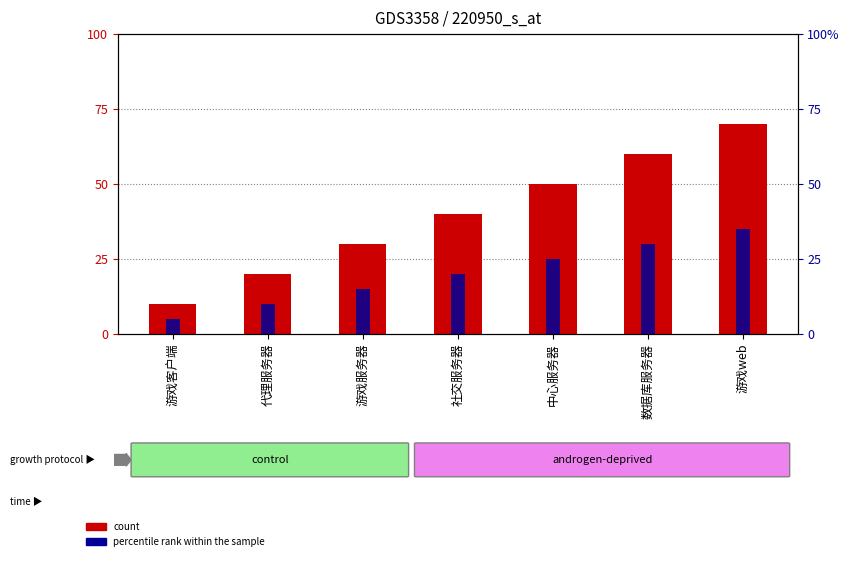

What are all the series names shown in the legend?

count, percentile rank within the sample